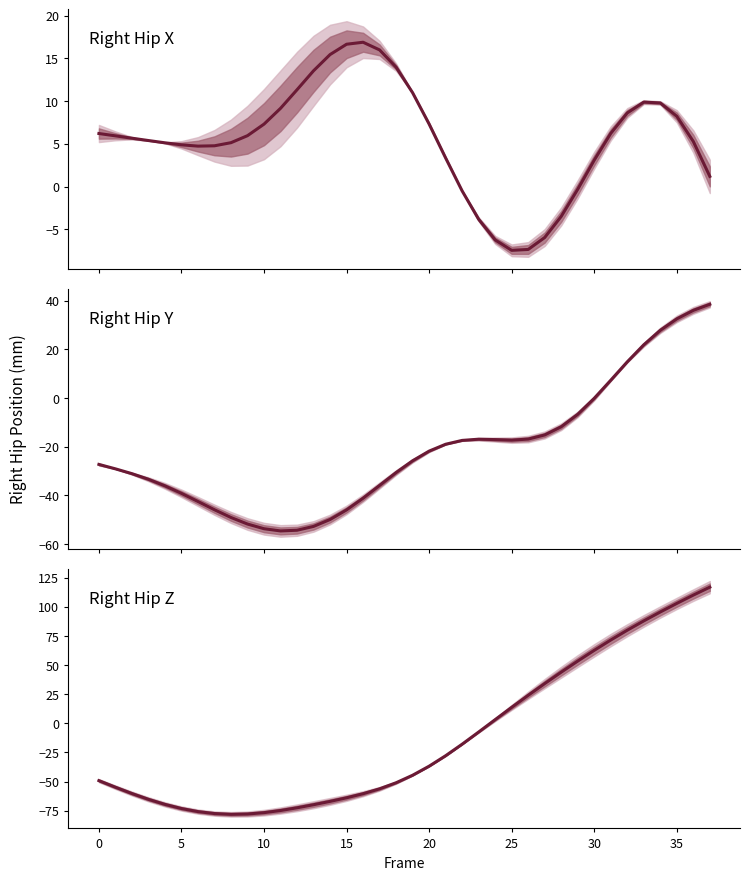

How many lines are shown in the chart?

3